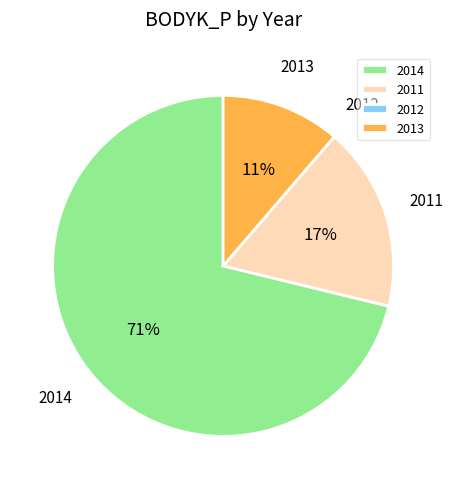

What percentage is the 2013 slice, to the nearest percent?

11%